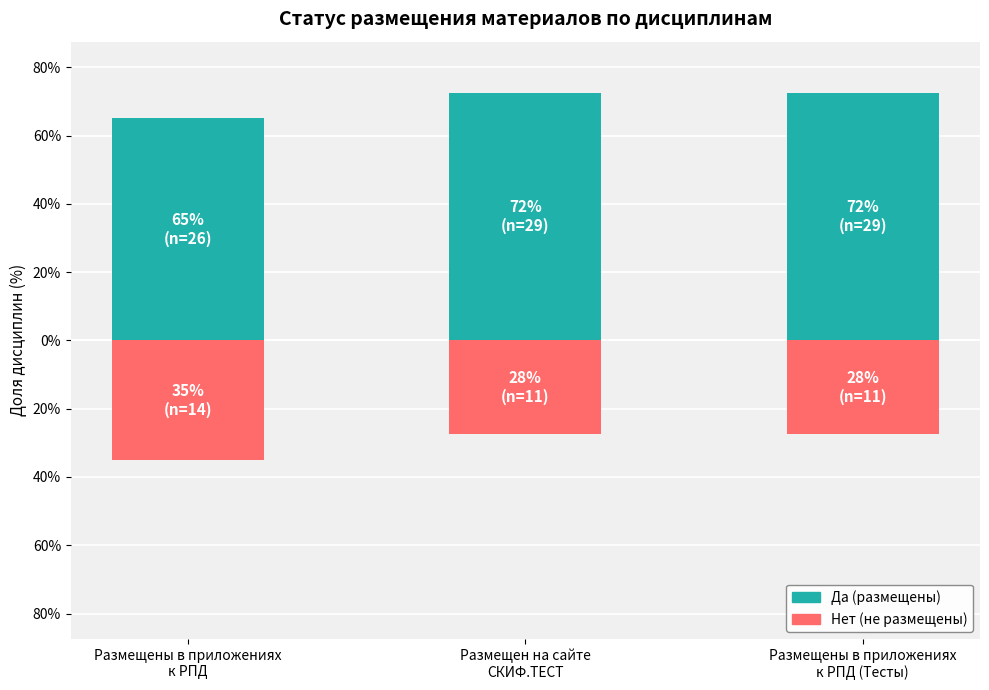

Read the Нет (не размещены) value at Размещен на сайте
СКИФ.ТЕСТ.

-27.5